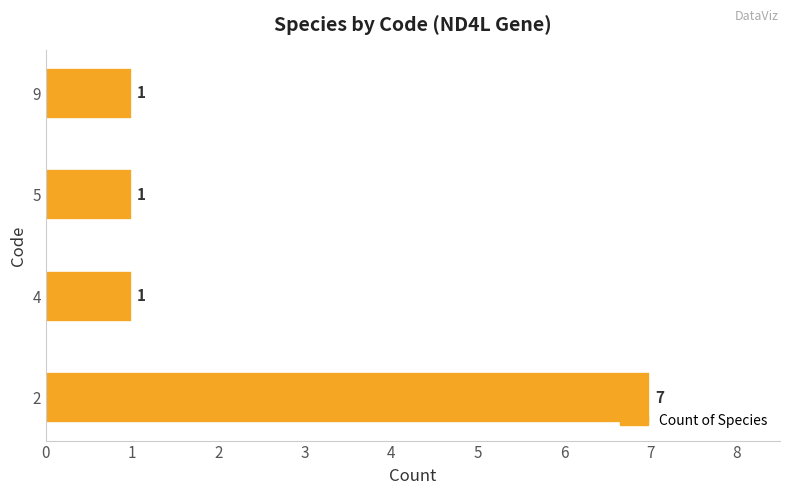

How many values exceed 1?

1